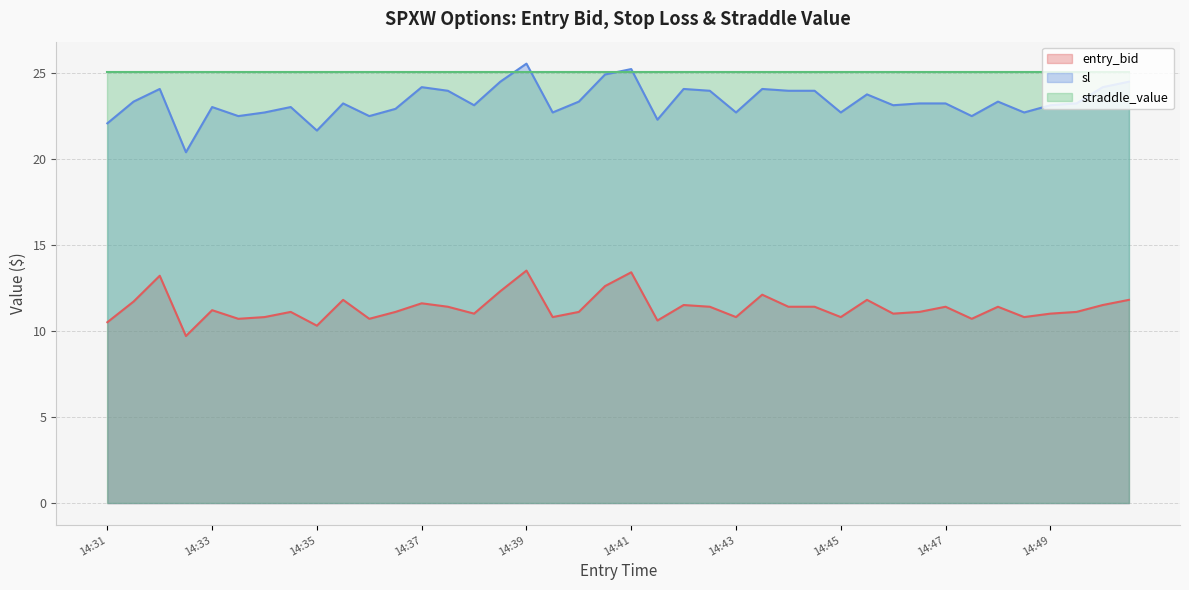

True or false: entry_bid and sl intersect in this chart.

False